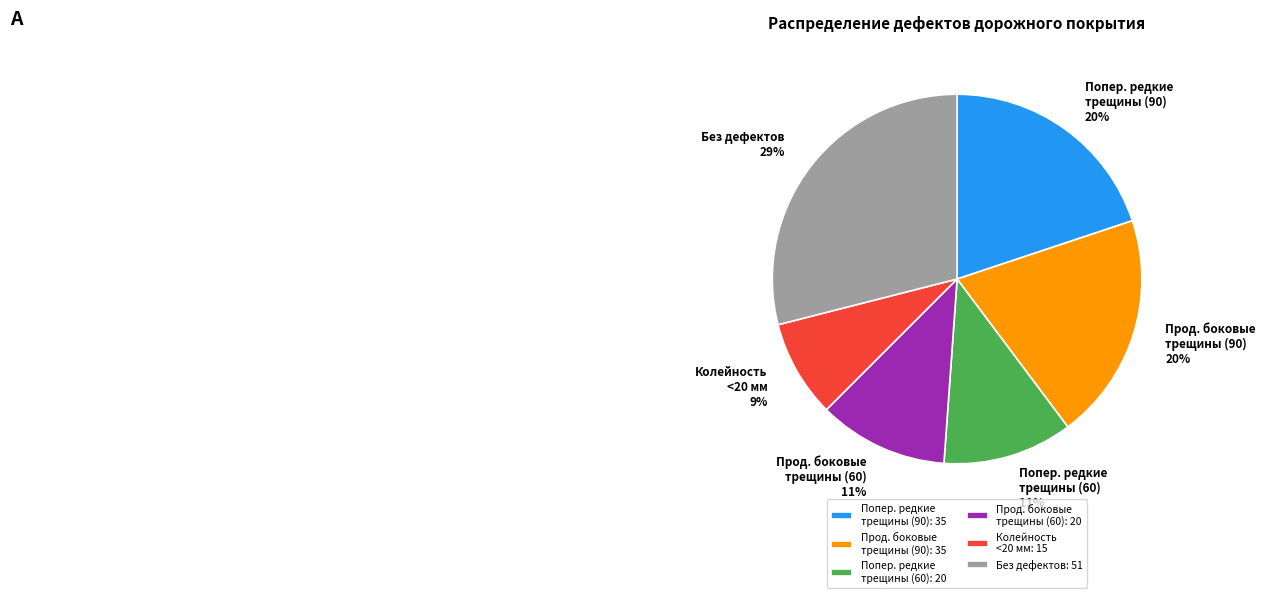

Between Прод. боковые трещины (60) and Колейность <20 мм, which is larger?

Прод. боковые трещины (60)